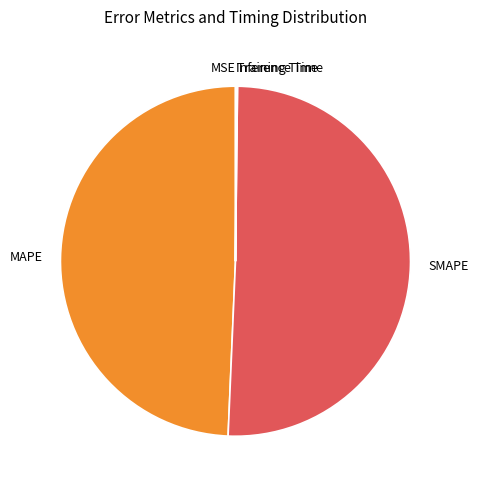

The MAPE slice represents 58% of the pie. True or false?

False